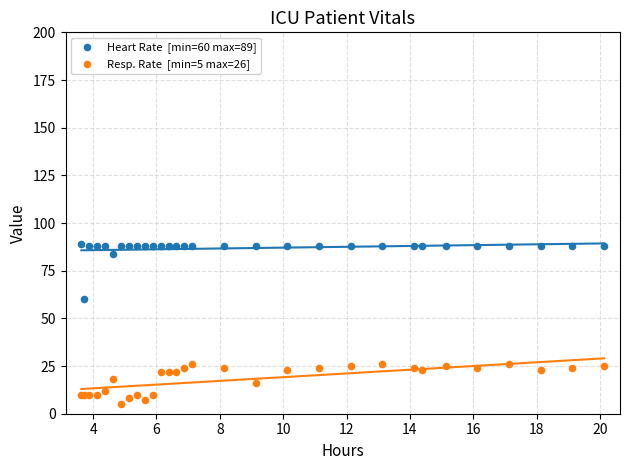

Across all series, what Y value is closest to 47?

60